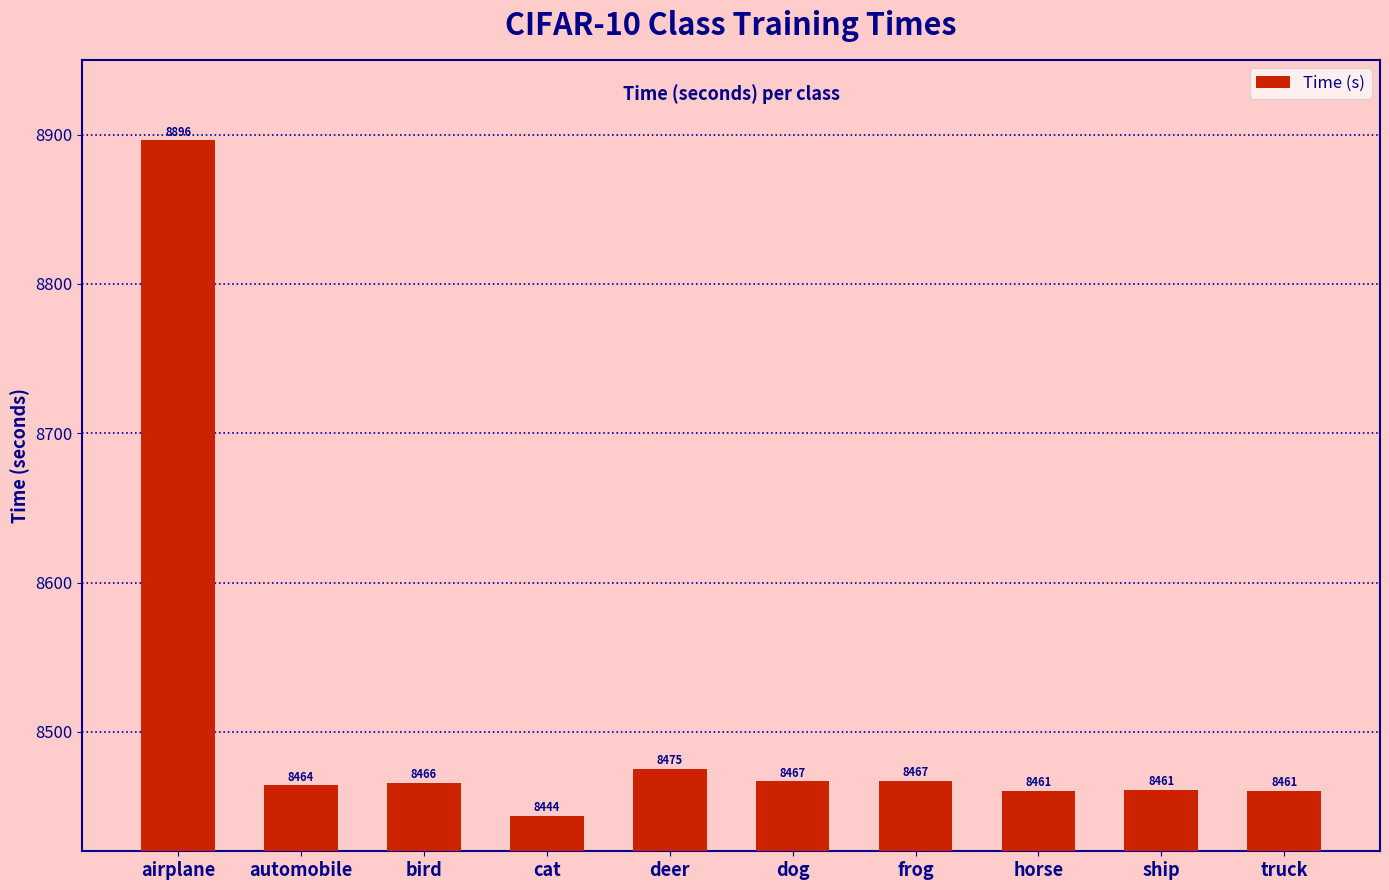

Where is the data nearest to the value 8669?

deer